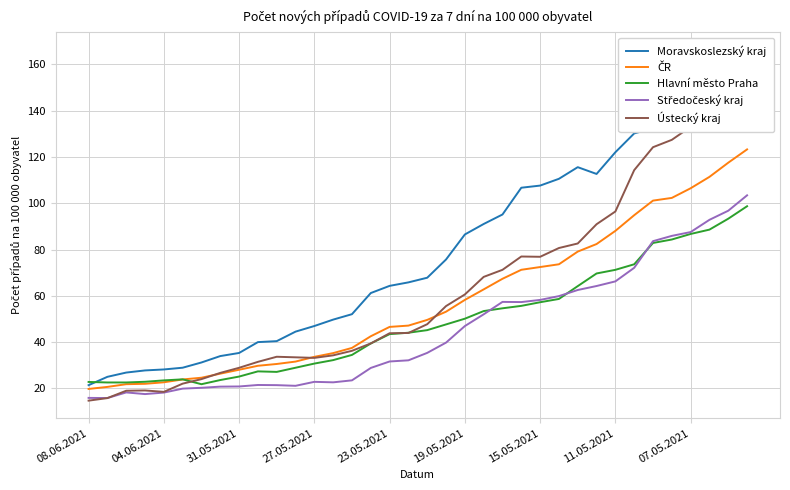

Reading left to right, list all the values displayed in this chart.

Moravskoslezský kraj: 21.4	25.0	26.8	27.7	28.2	28.9	31.2	34.0	35.3	40.0	40.4	44.5	46.9	49.7	52.1	61.2	64.3	65.8	67.8	75.7	86.5	91.0	95.2	106.7	107.6	110.6	115.6	112.7	122.1	130.2	132.4	133.4	135.8	141.8	143.3	151.2
ČR: 19.7	20.6	21.8	22.0	22.6	23.8	24.6	26.4	28.0	29.8	30.5	31.6	33.6	35.2	37.5	42.5	46.6	47.1	49.6	53.1	58.2	62.8	67.4	71.2	72.4	73.6	79.1	82.4	88.1	94.8	101.2	102.3	106.5	111.4	117.5	123.3
Hlavní město Praha: 22.8	22.5	22.5	22.8	23.4	23.9	21.8	23.6	25.1	27.3	27.1	28.9	30.7	32.2	34.5	39.4	43.4	44.0	45.2	47.6	50.1	53.4	54.6	55.7	57.2	58.6	64.2	69.7	71.2	73.6	82.8	84.3	86.7	88.6	93.3	98.7
Středočeský kraj: 15.9	15.8	18.2	17.5	18.2	19.9	20.2	20.7	20.8	21.5	21.4	21.1	22.8	22.6	23.5	28.8	31.6	32.1	35.3	39.8	46.9	52.0	57.4	57.3	58.2	59.9	62.5	64.2	66.2	72.1	83.6	85.9	87.6	92.8	96.8	103.4
Ústecký kraj: 14.7	15.8	19.0	19.1	18.5	22.0	24.0	26.7	28.9	31.5	33.7	33.4	33.2	34.3	36.2	39.4	43.8	43.9	47.7	55.6	60.6	68.2	71.2	77.0	76.9	80.7	82.6	90.9	96.4	114.3	124.2	127.4	133.0	148.8	156.4	166.3